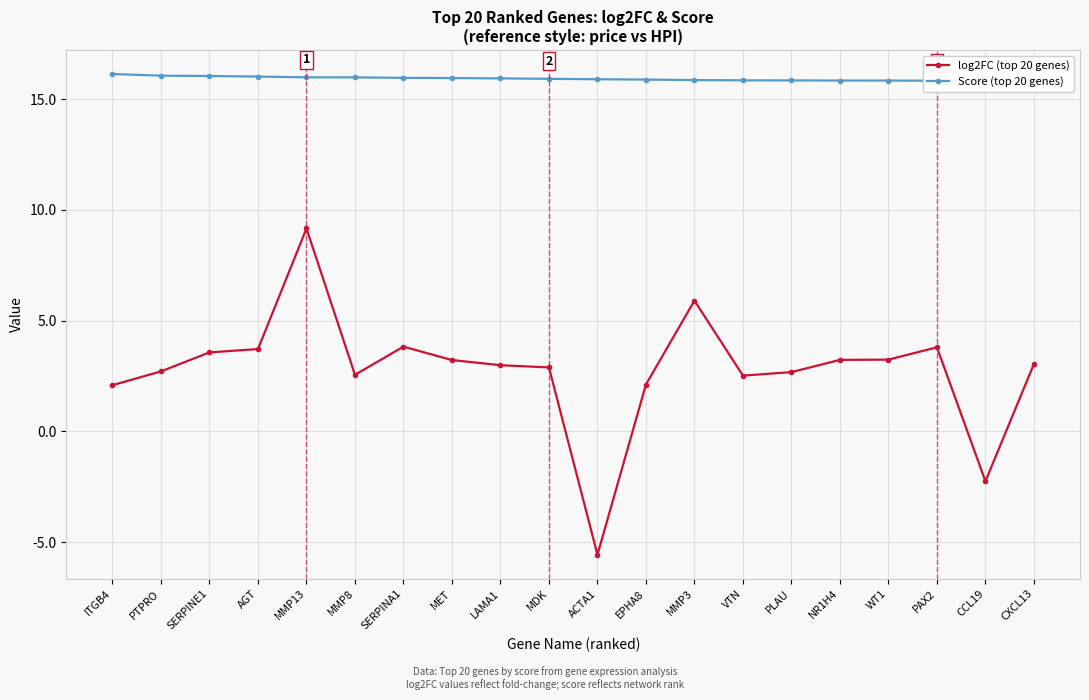

Between ACTA1 and NR1H4, which is larger?

NR1H4